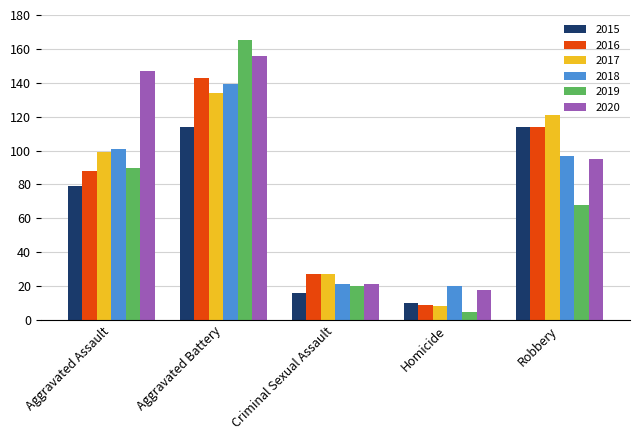

What is the label of the 3rd bar from the left?

Criminal Sexual Assault